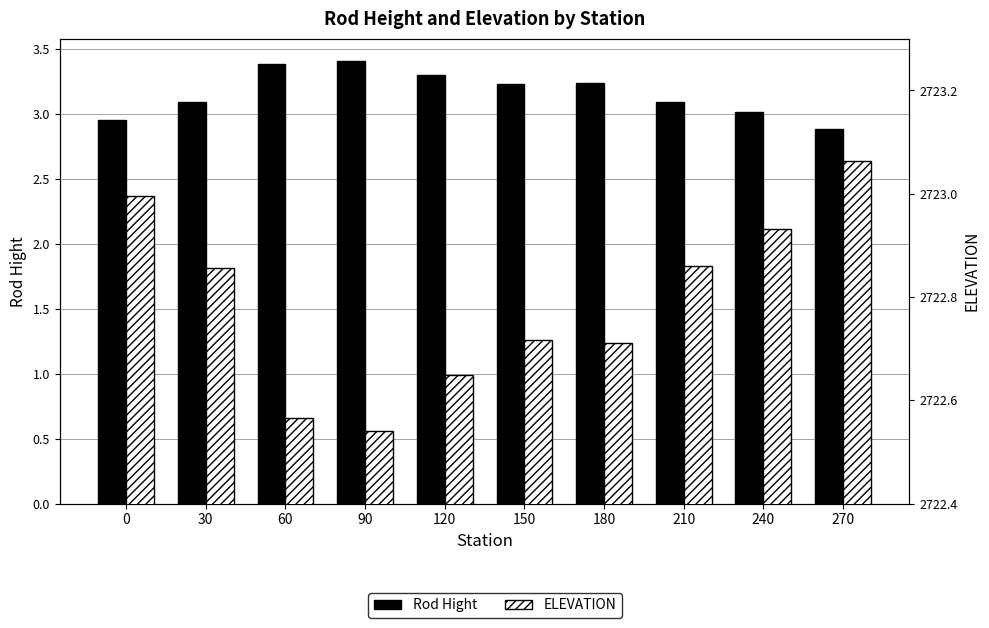

At which label is ELEVATION closest to 2722?

90